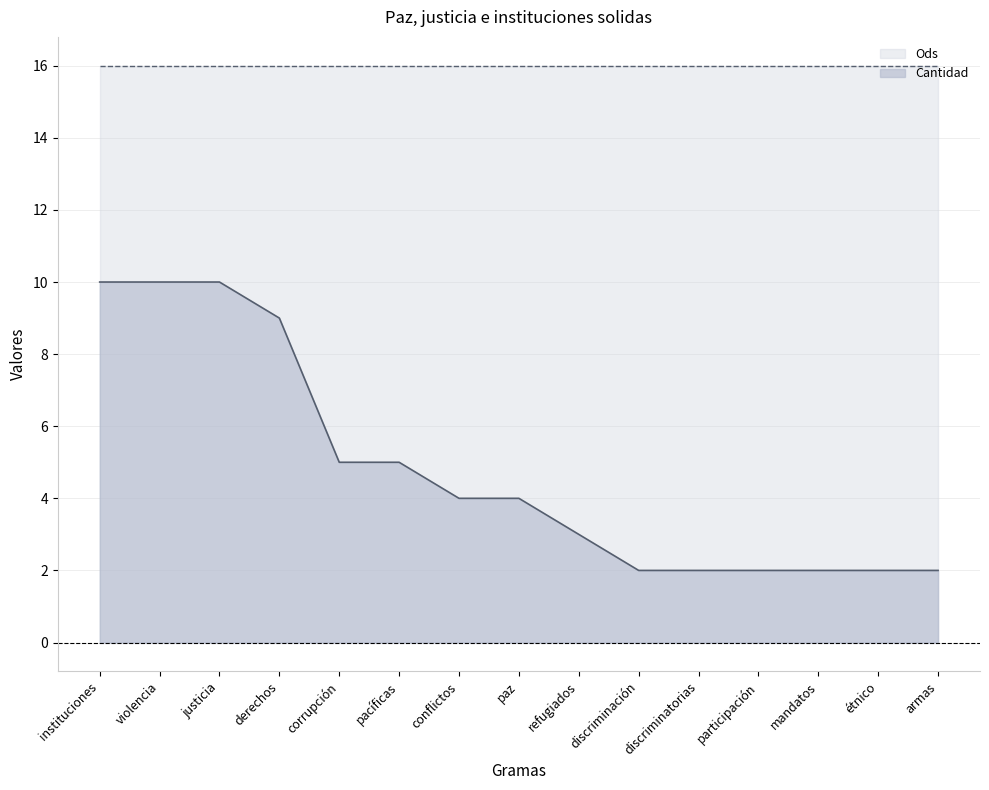

True or false: there are more than 2 points higher than both neighbors.

False